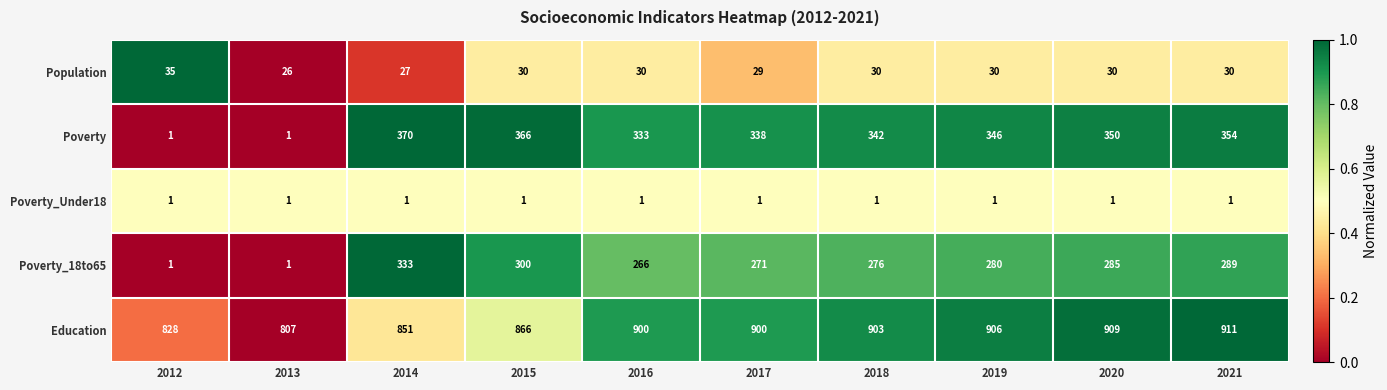

Which series has the largest total across all categories?

Education